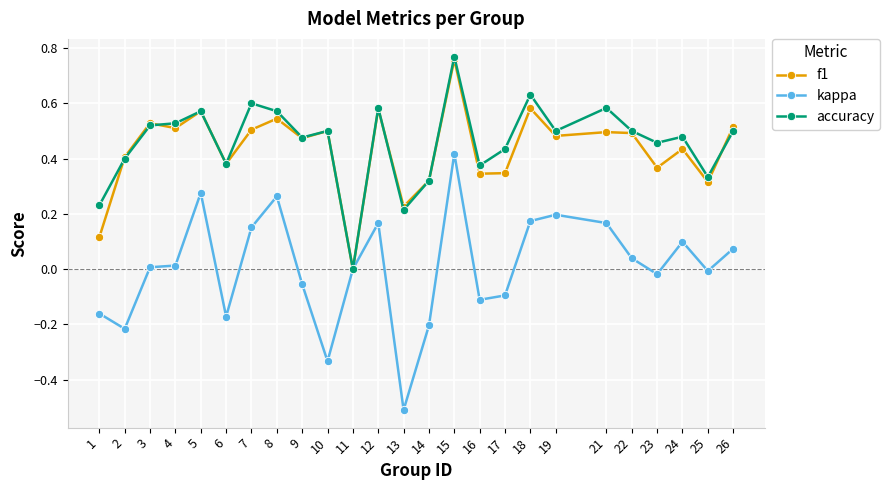

At which category does f1 reach its first local peak?

3